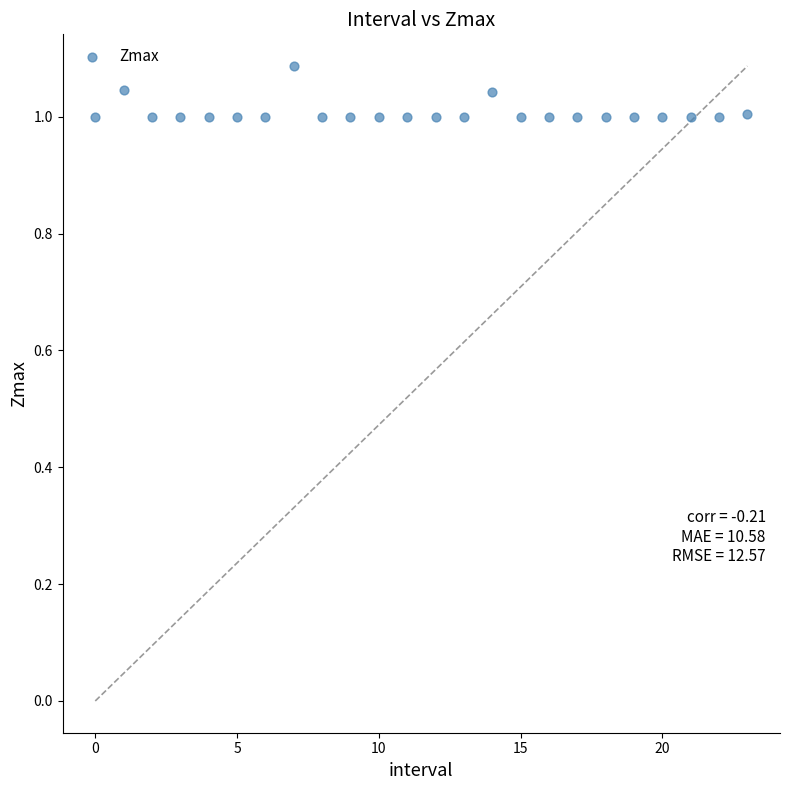

Count the number of points in this scatter plot.

24